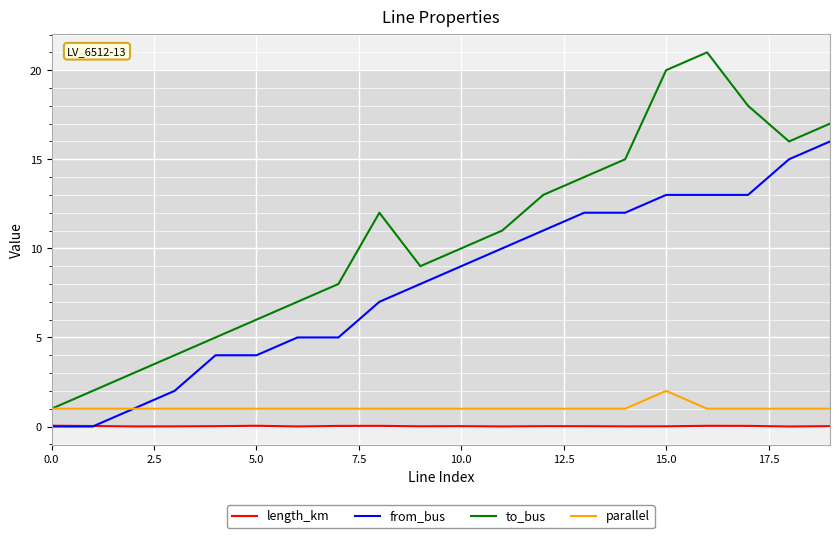

Which series has the largest total across all categories?

to_bus